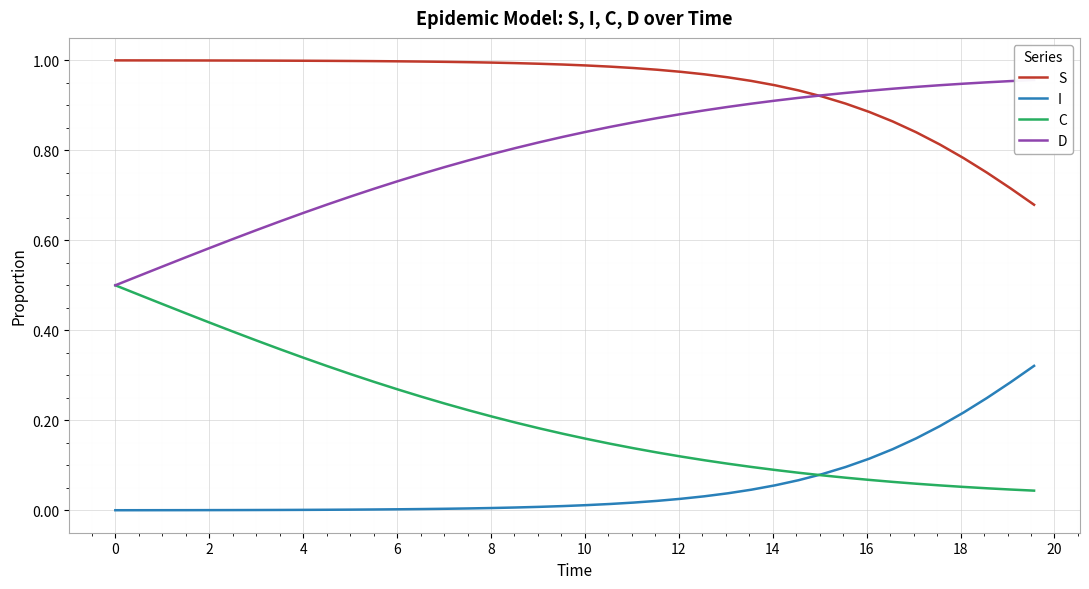

Is this an area chart (filled region under the line)?

No